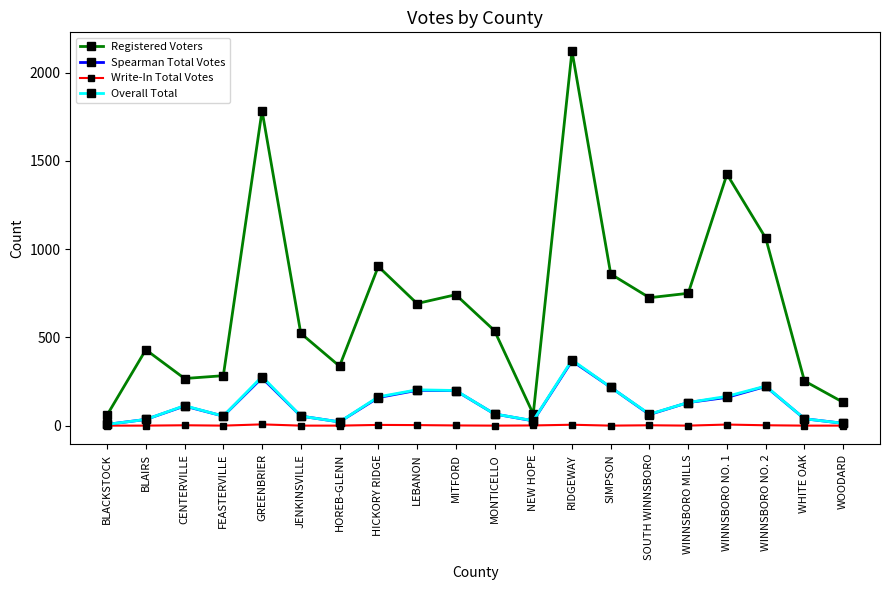

Which series has the largest total across all categories?

Registered Voters